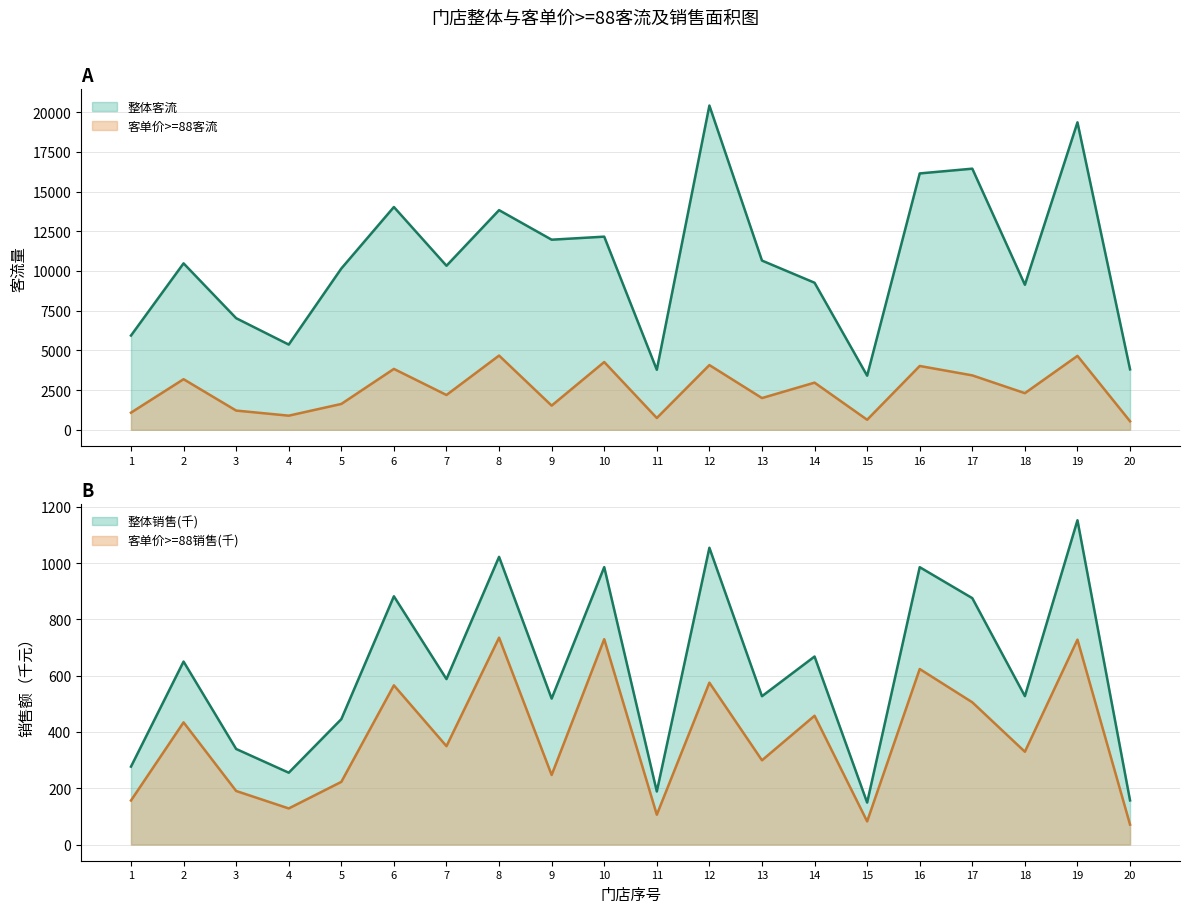

What is the sum of all 整体销售 values?

12252.4